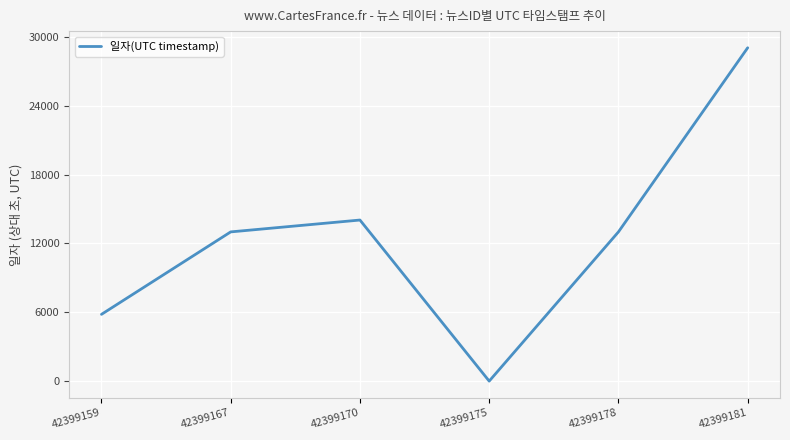

The chart shows a value of 14034 at 42399170. True or false?

True